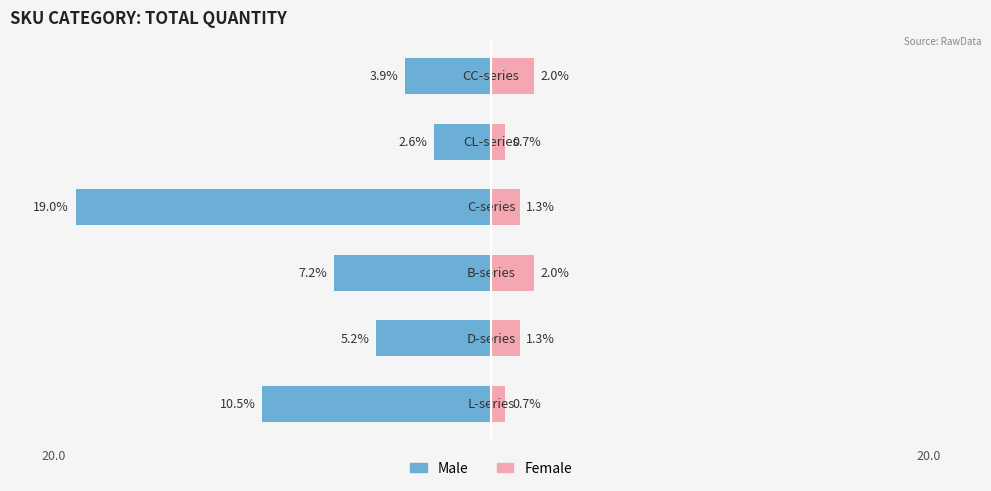

The value of Male at 3 is -30.5. True or false?

False